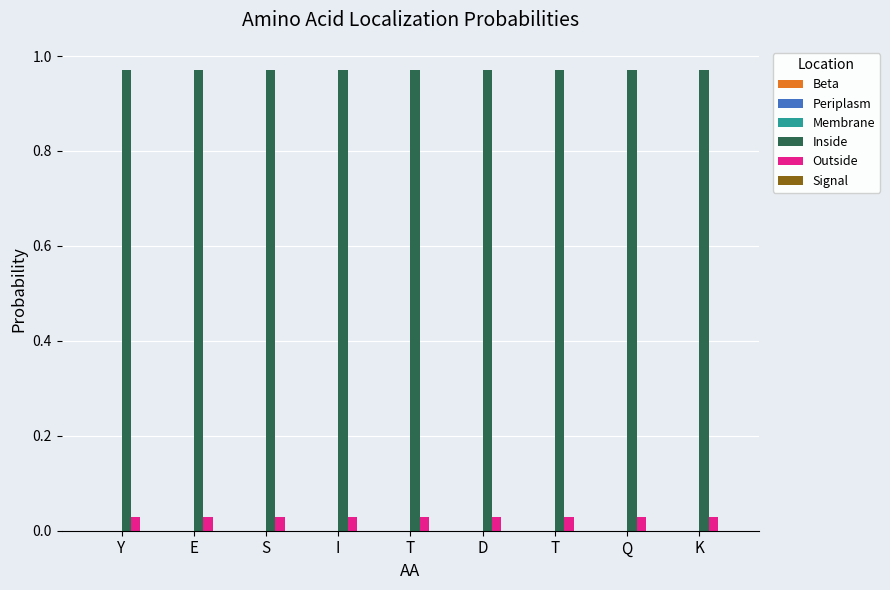

At which category is the sum across all series the highest?

Y